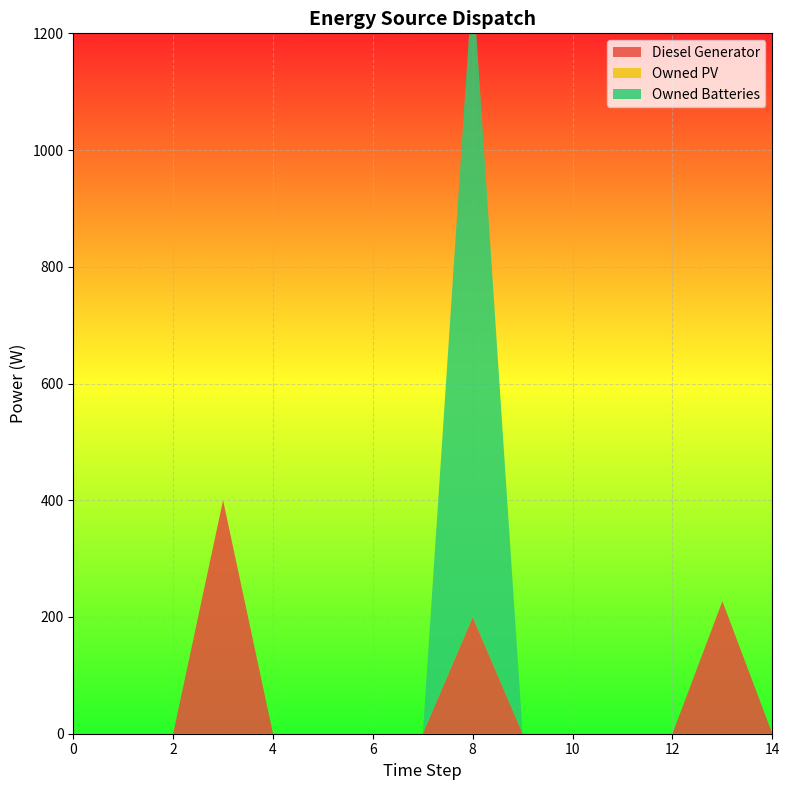

Reading right to left, extract all data points from this chart.

Diesel Generator: 14=0	13=227	12=0	11=0	10=0	9=0	8=200	7=0	6=0	5=0	4=0	3=400	2=0	1=0	0=0
Owned PV: 14=0	13=0	12=0	11=0	10=0	9=0	8=0	7=0	6=0	5=0	4=0	3=0	2=0	1=0	0=0
Owned Batteries: 14=0	13=0	12=0	11=0	10=0	9=0	8=1093	7=0	6=0	5=0	4=0	3=0	2=0	1=0	0=0